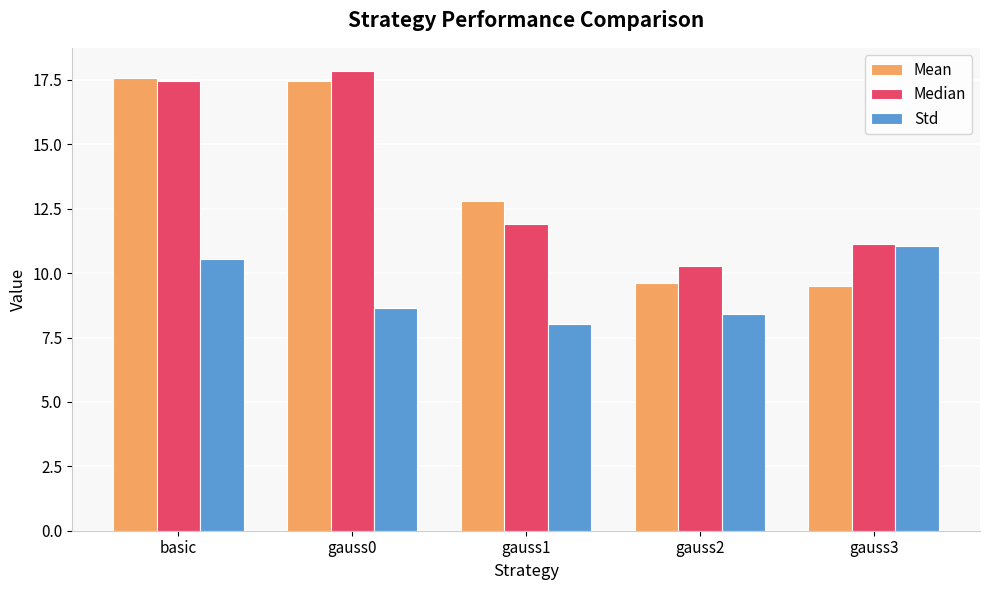

What is the smallest value displayed?

8.0